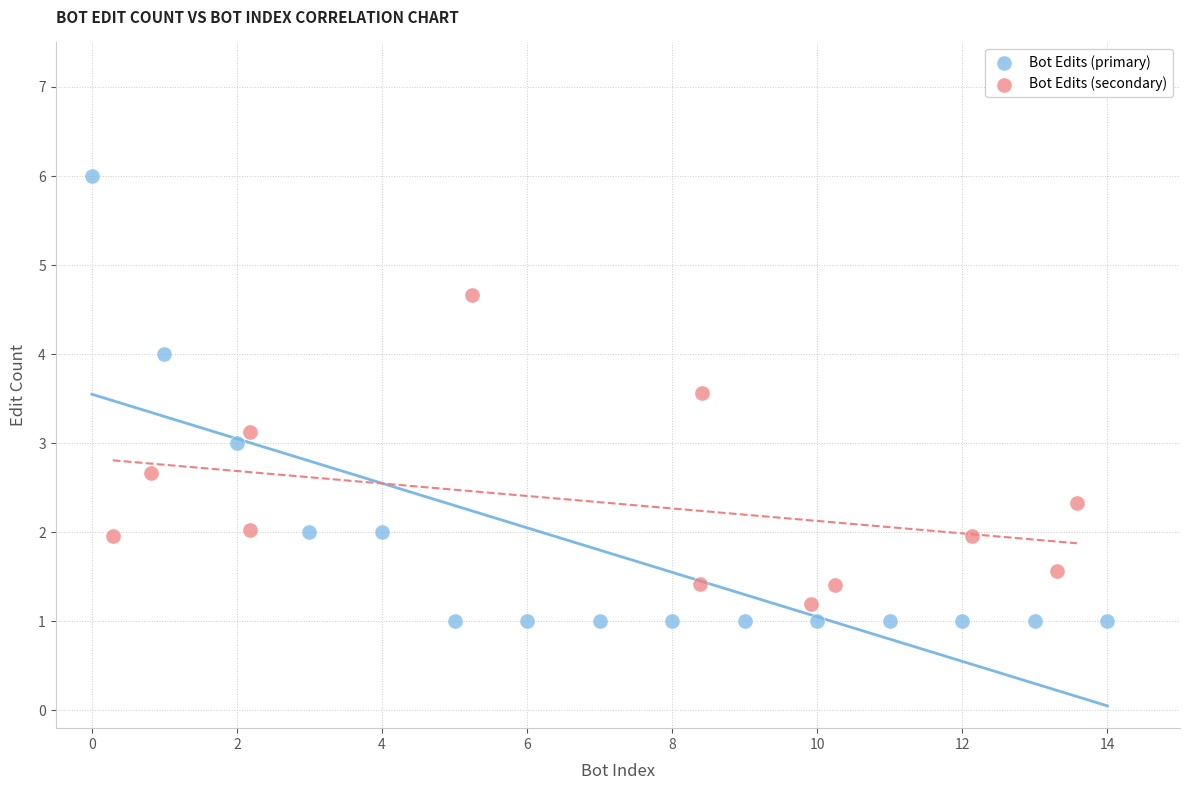

Which series contains the highest Y value?

Bot Edits (primary)